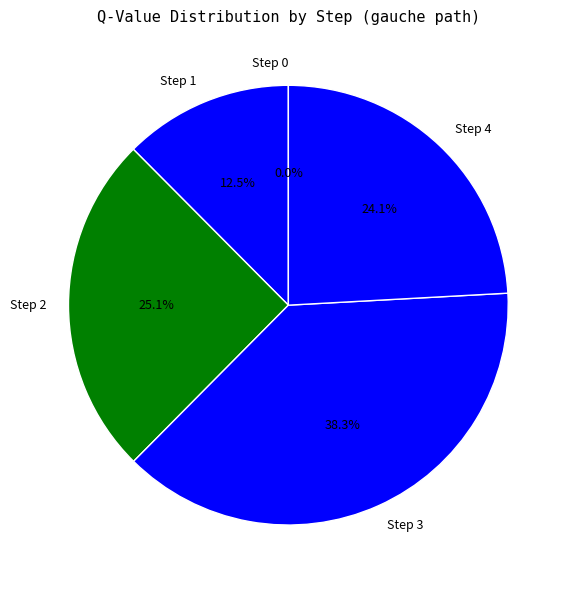

Combined, do Step 0 and Step 2 account for over 50%?

No